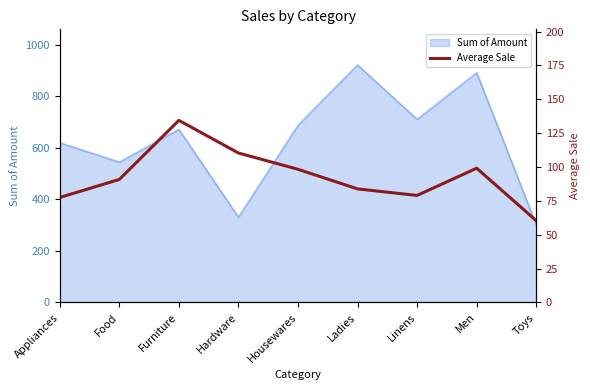

The chart shows a value of 77.5 at Appliances. True or false?

True